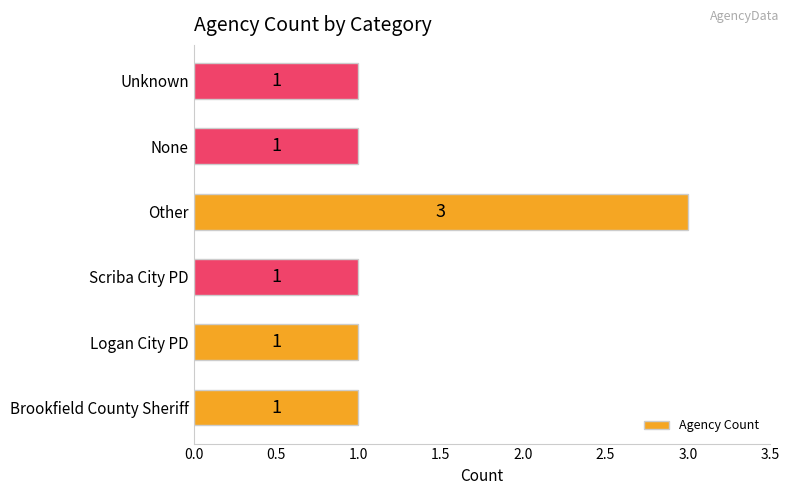

Count the values in the range 1 to 2.

5